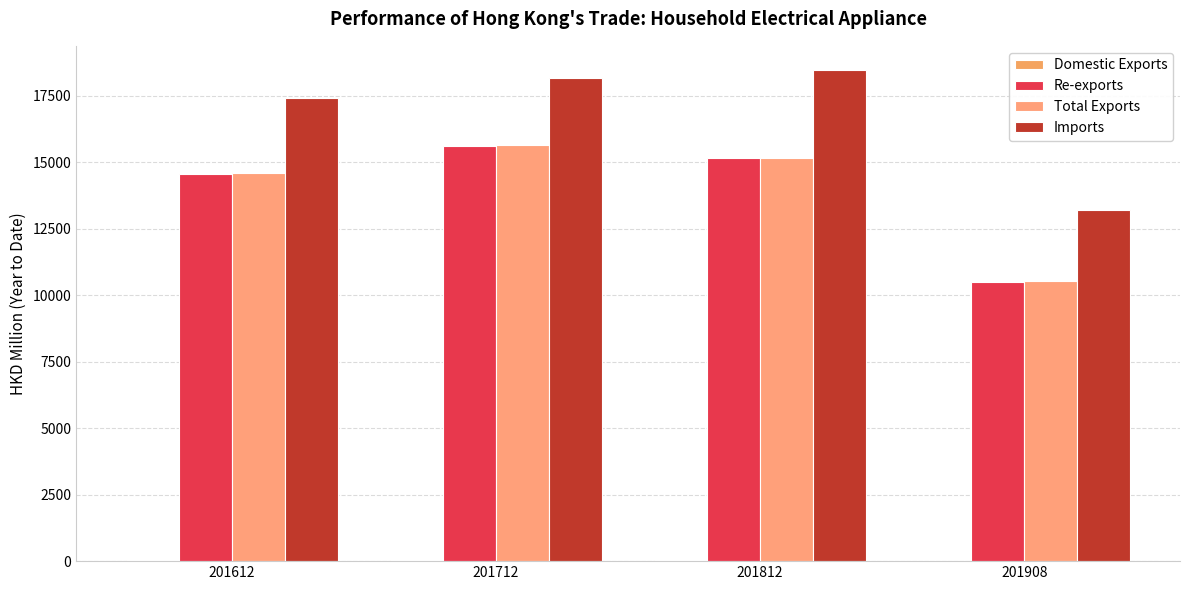

Is it true that Imports equals 18188.0 at 201712?

True